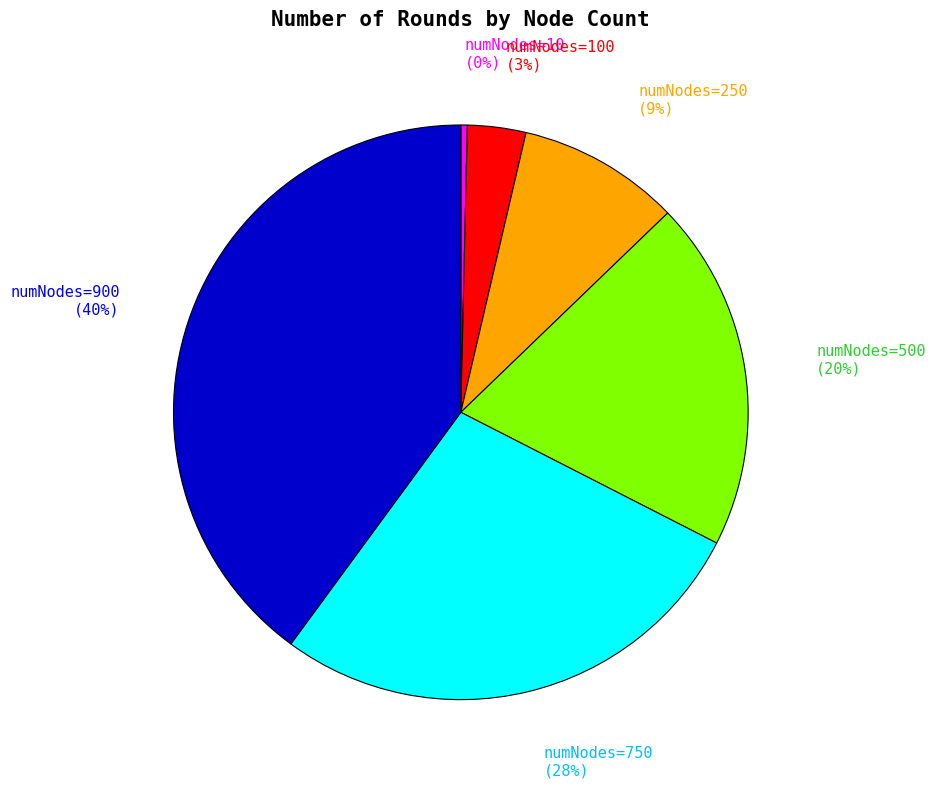

Is there a majority slice in this chart?

No